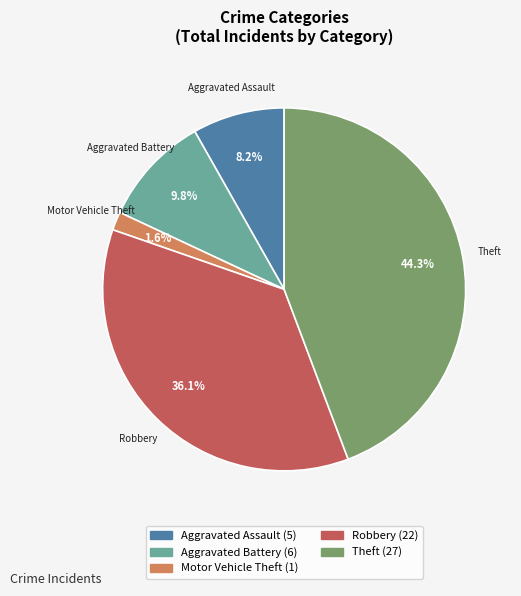

Is there any slice that represents more than half of the pie?

No